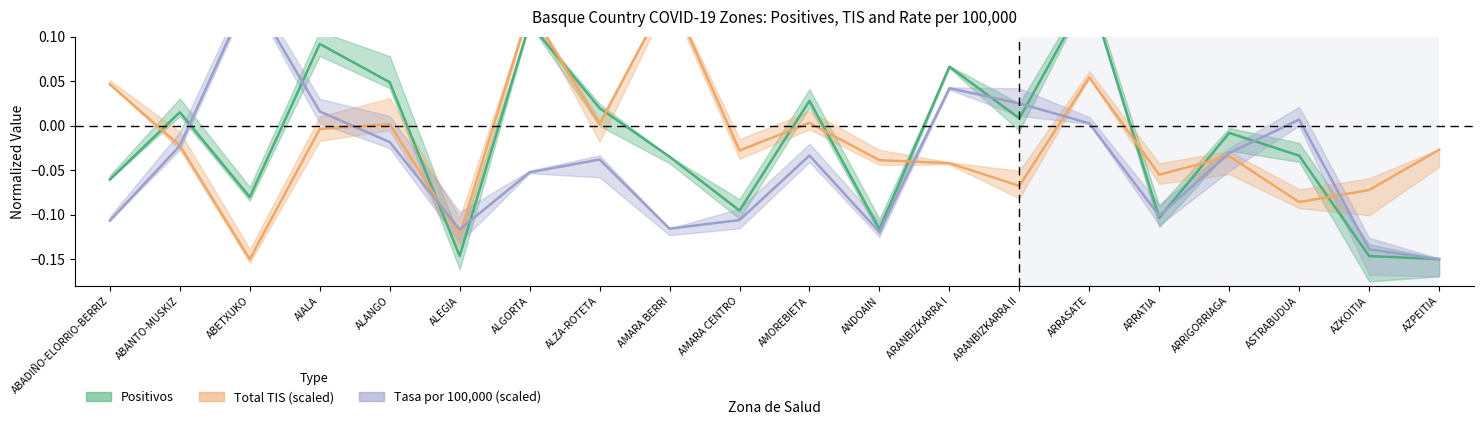

How many interior local peaks does the Total TIS (scaled) series have?

6